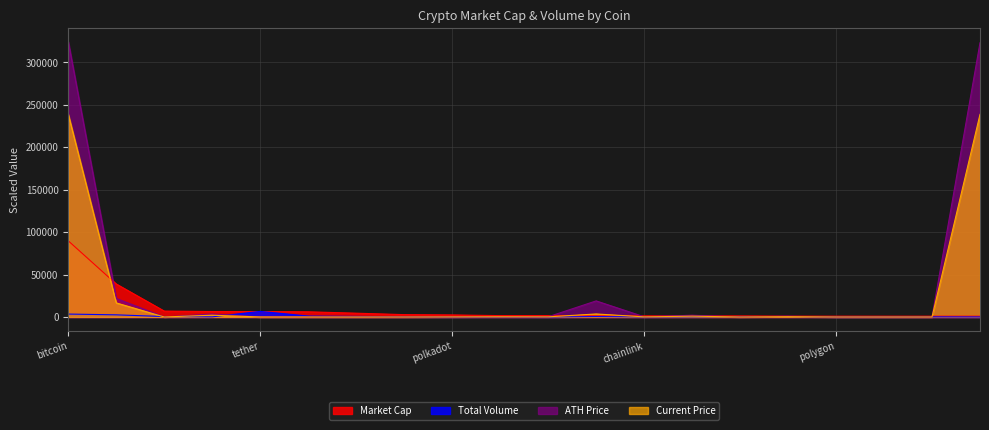

Reading right to left, transcribe all the data shown in this chart.

market_cap: wrapped-bitcoin=930.3	stellar=941.2	vechain=941.3	polygon=958.1	ethereum-classic=961.1	binance-usd=1207.3	litecoin=1246.9	chainlink=1262.3	bitcoin-cash=1336.3	uniswap=1584.7	solana=1599.6	polkadot=2393.4	usd-coin=2767.1	dogecoin=4466.8	ripple=6086.7	tether=6393.6	binancecoin=6445.5	cardano=6935.4	ethereum=38812.8	bitcoin=89637.1
total_volume: wrapped-bitcoin=28.9	stellar=113.5	vechain=133.4	polygon=87.5	ethereum-classic=598.3	binance-usd=441.7	litecoin=253.9	chainlink=103.4	bitcoin-cash=471.6	uniswap=41.8	solana=172.3	polkadot=99.0	usd-coin=232.2	dogecoin=659.4	ripple=1050.2	tether=6576.0	binancecoin=161.2	cardano=498.7	ethereum=2524.8	bitcoin=3430.9
ath: wrapped-bitcoin=322825.0	stellar=4.4	vechain=1.4	polygon=13.1	ethereum-classic=835.5	binance-usd=5.8	litecoin=2051.3	chainlink=263.5	bitcoin-cash=18929.1	uniswap=224.6	solana=290.1	polkadot=246.8	usd-coin=5.8	dogecoin=3.7	ripple=17.0	tether=6.6	binancecoin=3431.5	cardano=12.2	ethereum=21784.9	bitcoin=324025.0
current_price: wrapped-bitcoin=238495.0	stellar=2.0	vechain=0.7	polygon=7.5	ethereum-classic=371.8	binance-usd=5.0	litecoin=931.1	chainlink=141.3	bitcoin-cash=3543.2	uniswap=151.8	solana=277.2	polkadot=117.0	usd-coin=5.0	dogecoin=1.7	ripple=6.6	tether=5.0	binancecoin=2082.8	cardano=10.8	ethereum=16555.6	bitcoin=238495.0